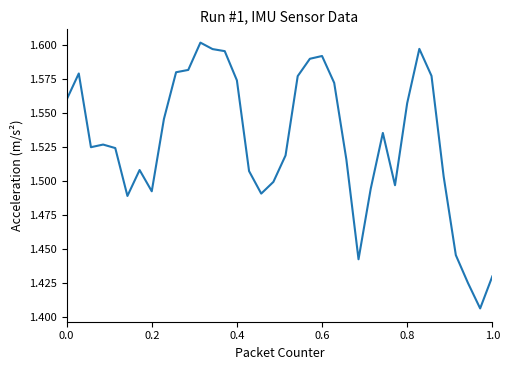

Does the chart have visible grid lines?

No